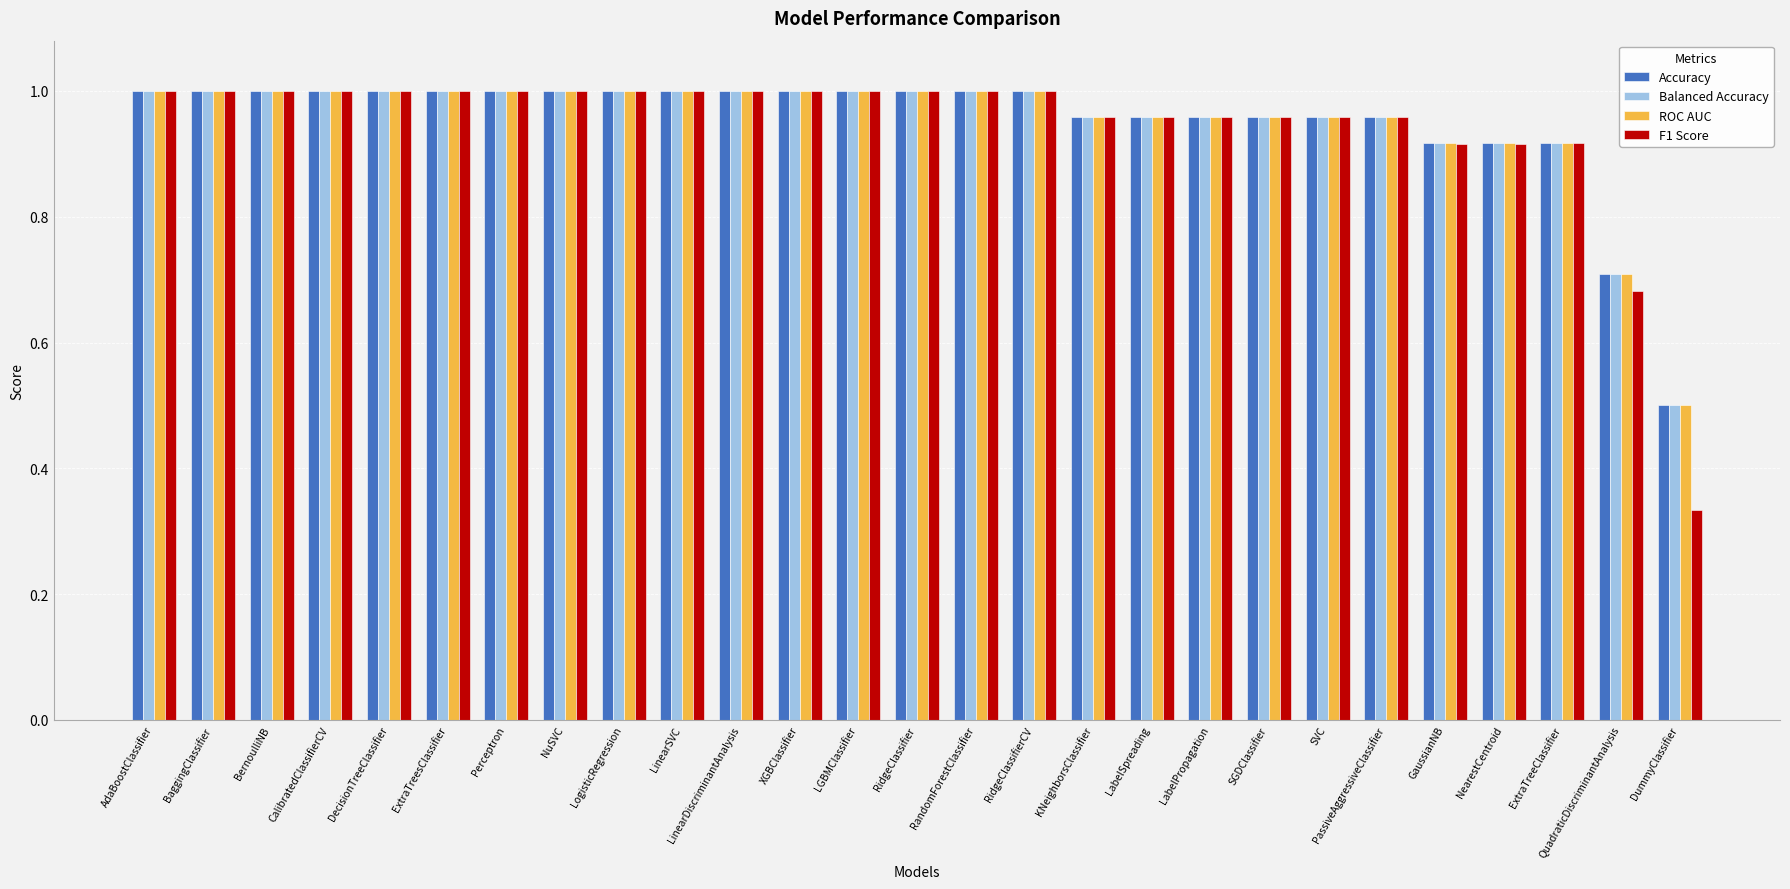

Where is Accuracy nearest to the value 0?

DummyClassifier